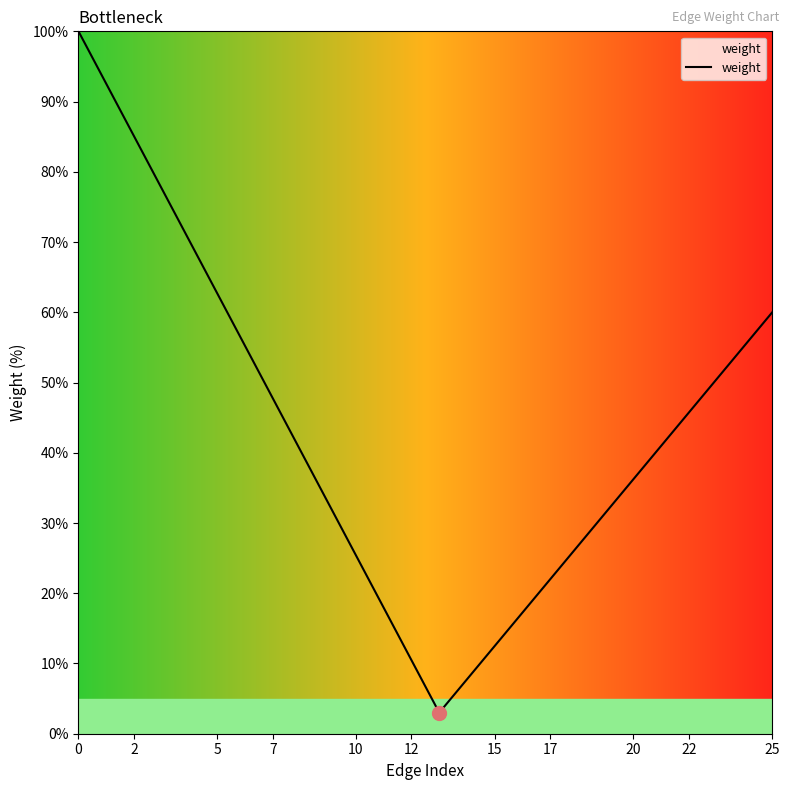

What is the minimum value shown in the chart?

3.0